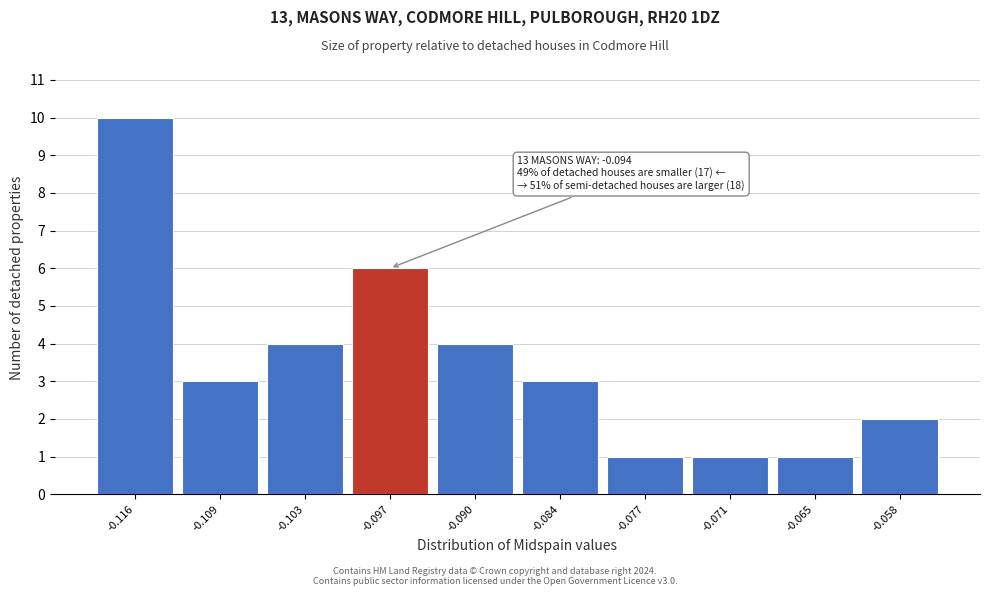

Reading left to right, transcribe all the data shown in this chart.

10	3	4	6	4	3	1	1	1	2